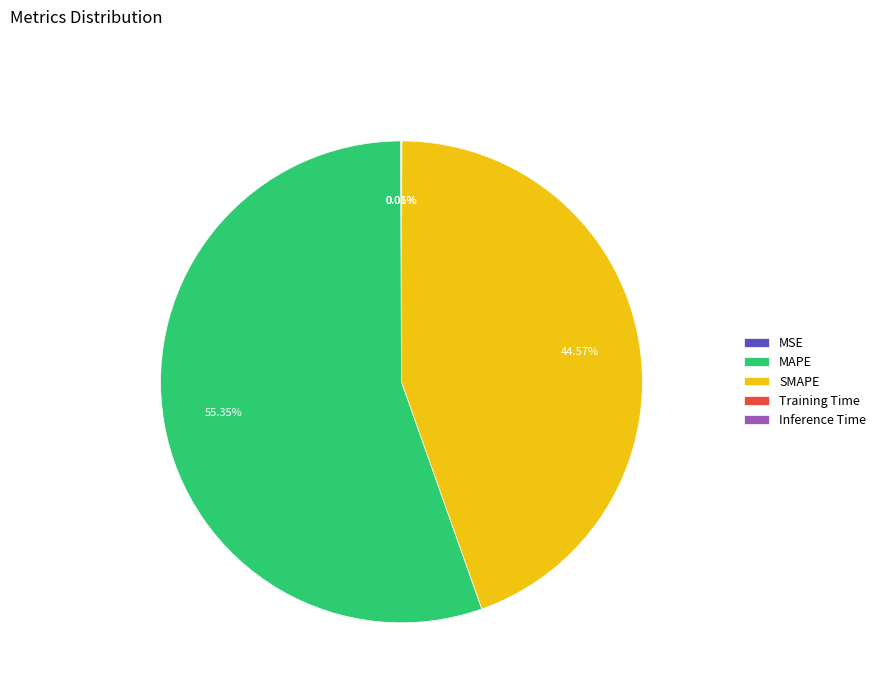

What is the largest slice in the pie chart?

MAPE